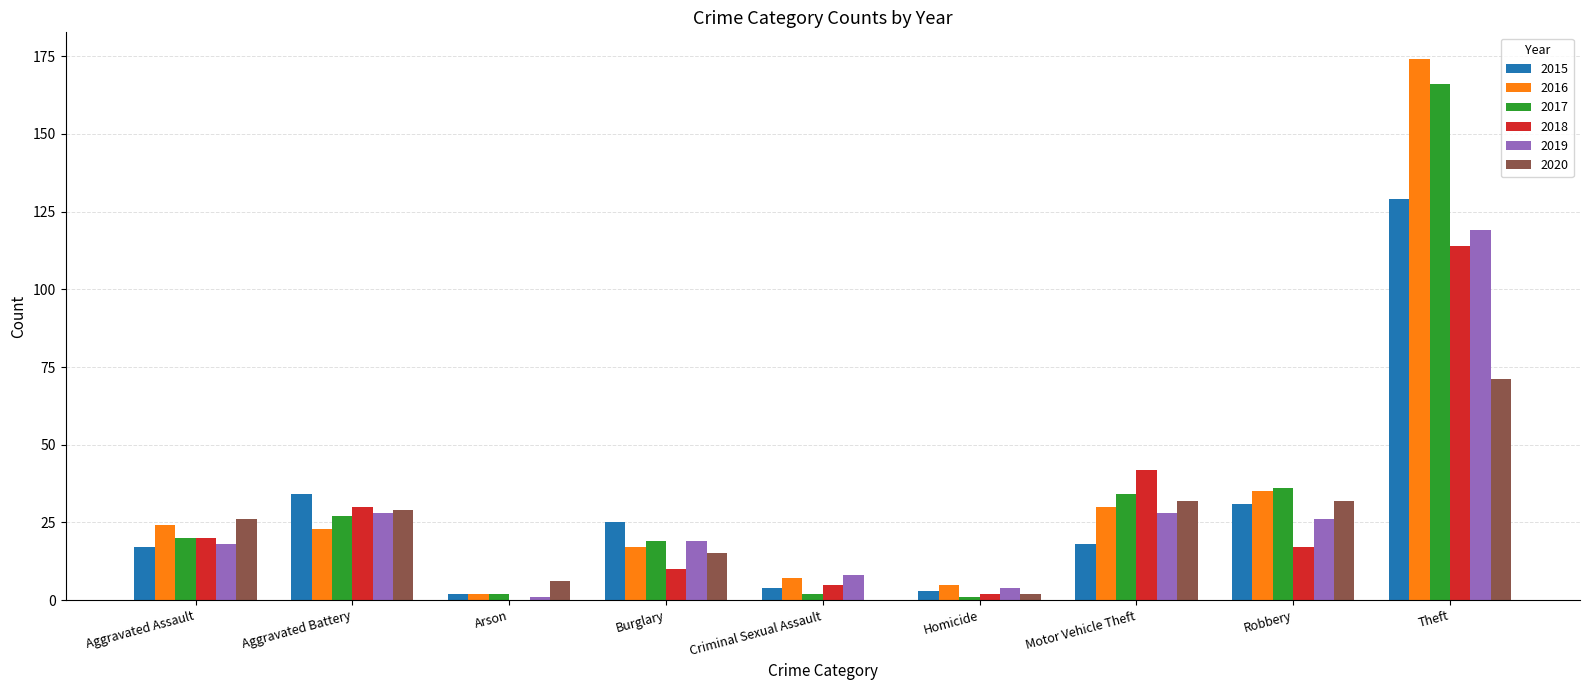

True or false: 2018 has a value of 0 at Arson.

True